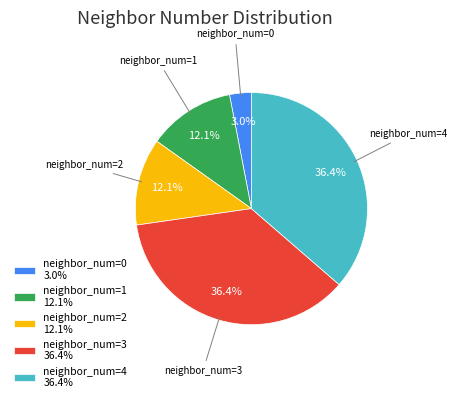

Which slice is the smallest?

neighbor_num=0 3.0%